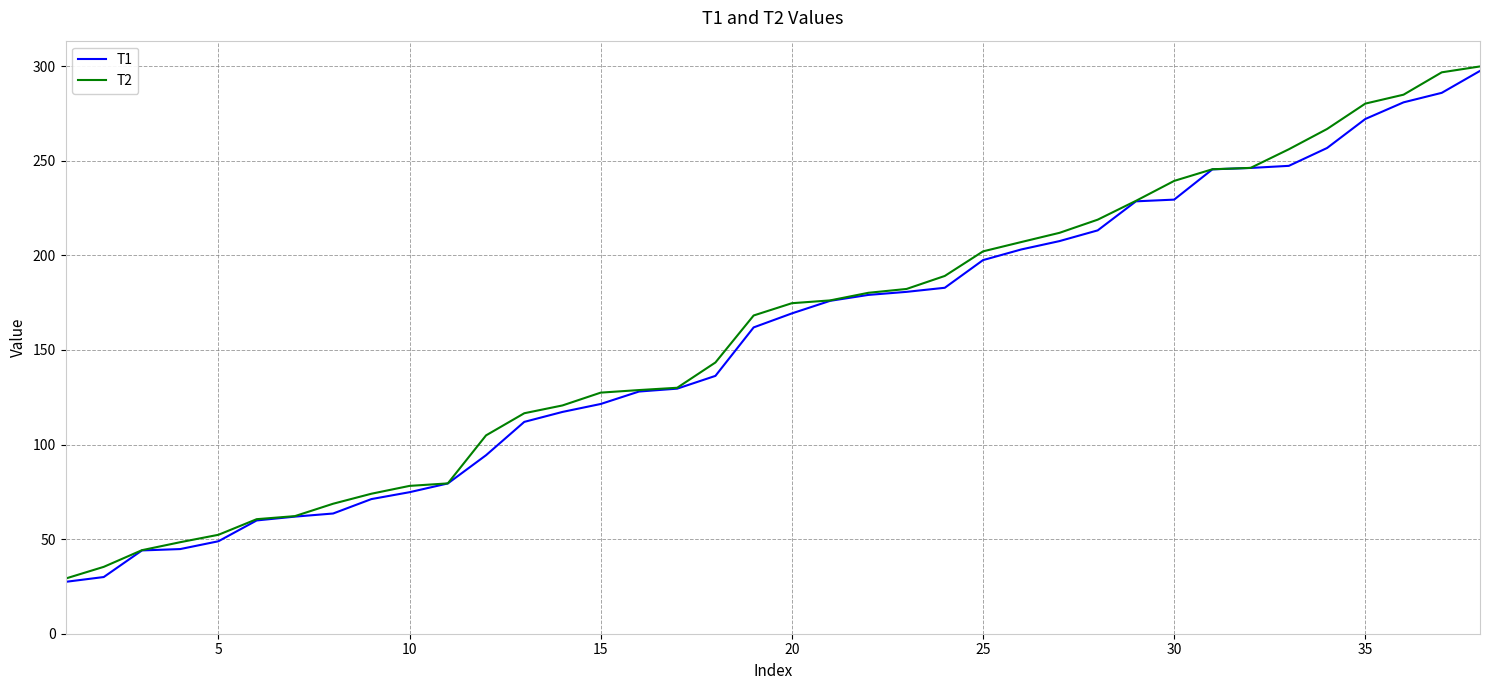

What is the greatest value displayed?

299.9